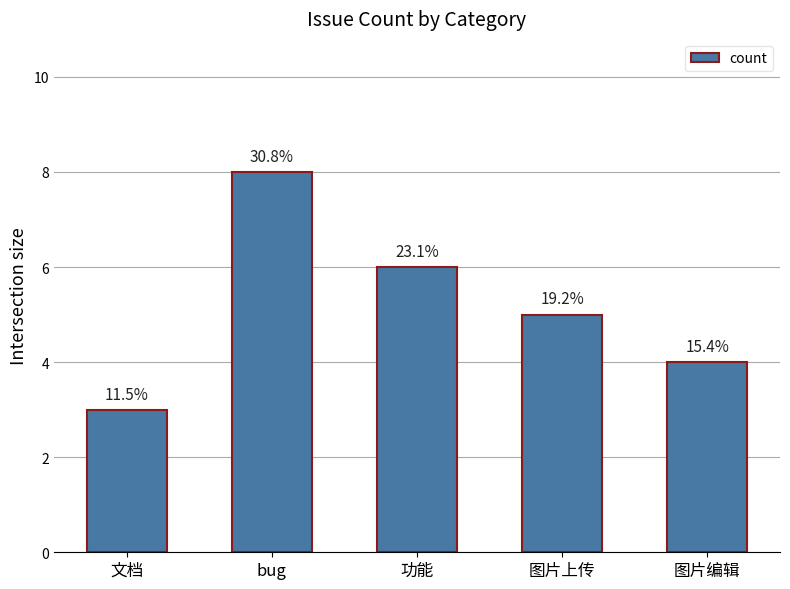

How many values are between 4 and 6?

3